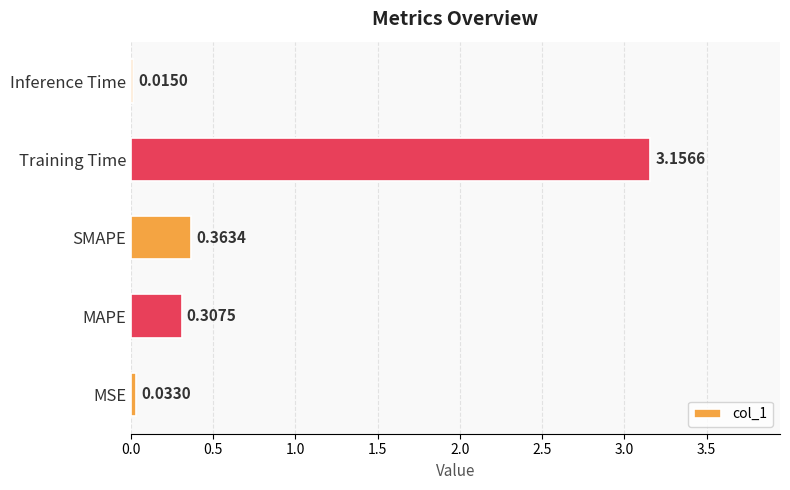

Are the bars grouped side by side (vs. stacked)?

No